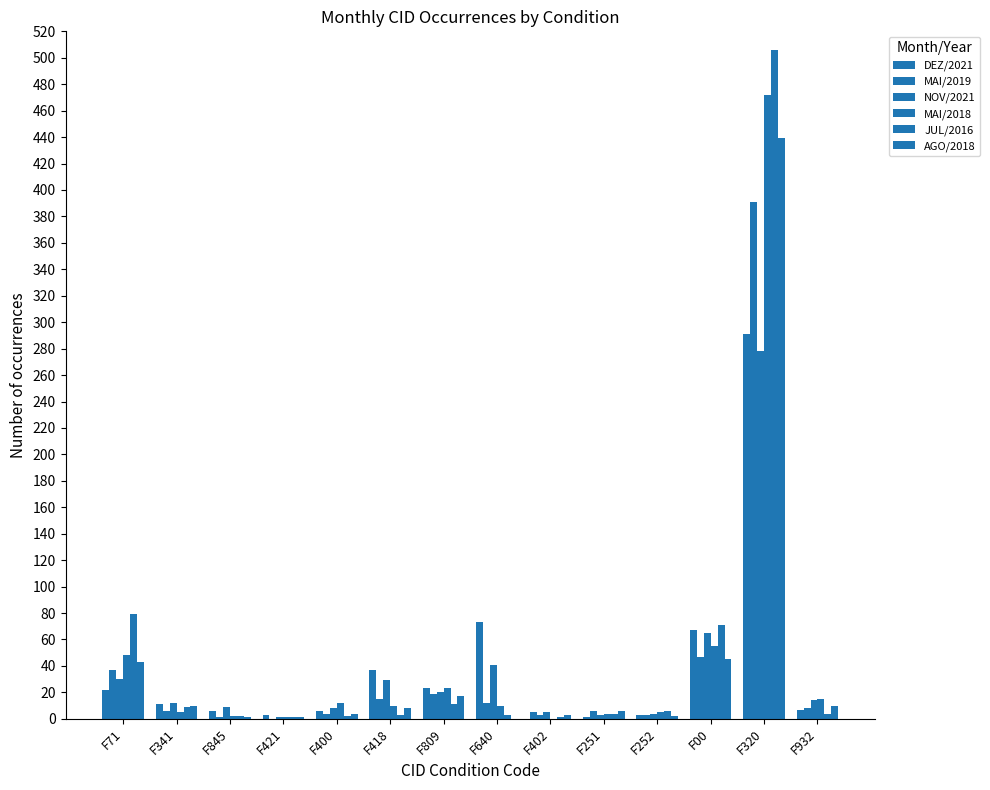

How many groups of bars are there?

14